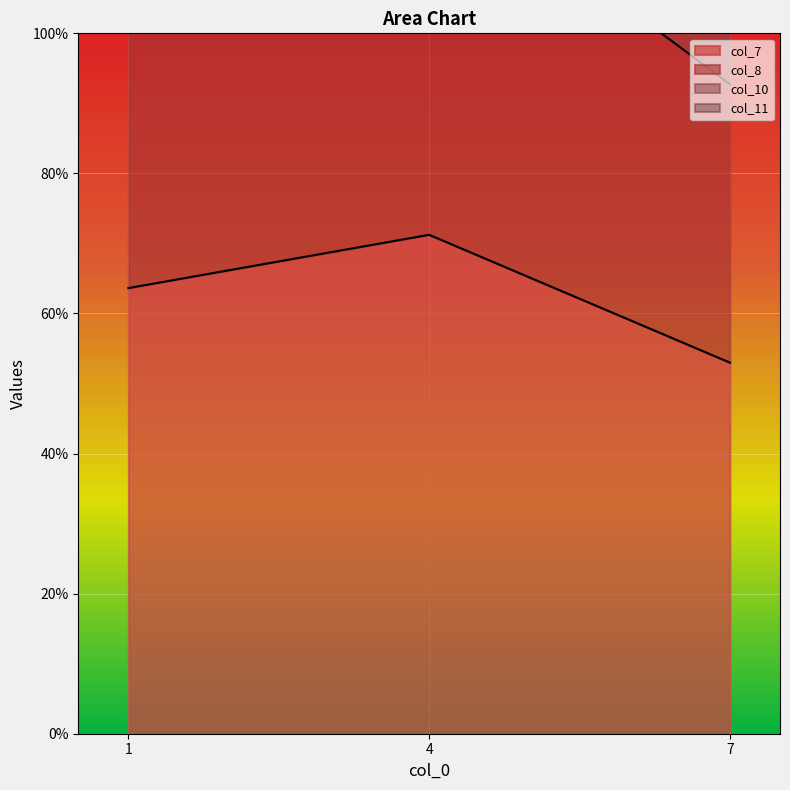

The col_8 series shows 92.7 at 7. True or false?

True